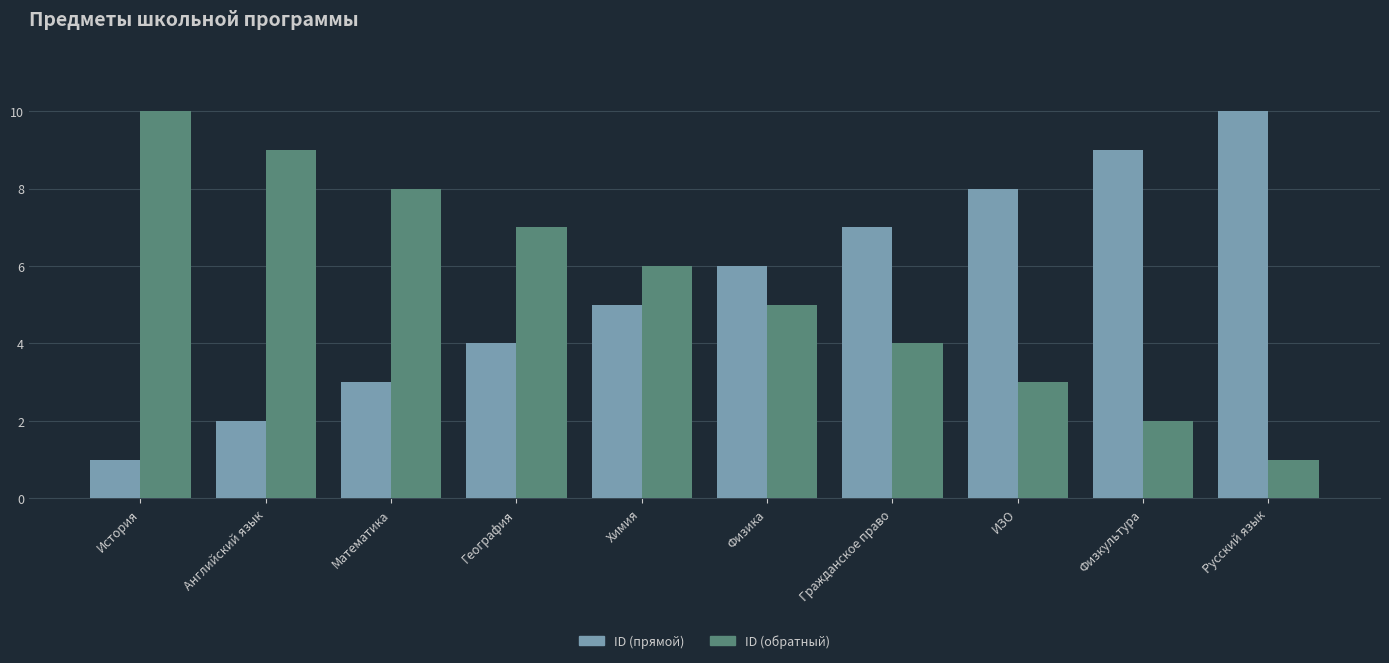

True or false: ID (обратный) has a value of 8 at Физика.

False